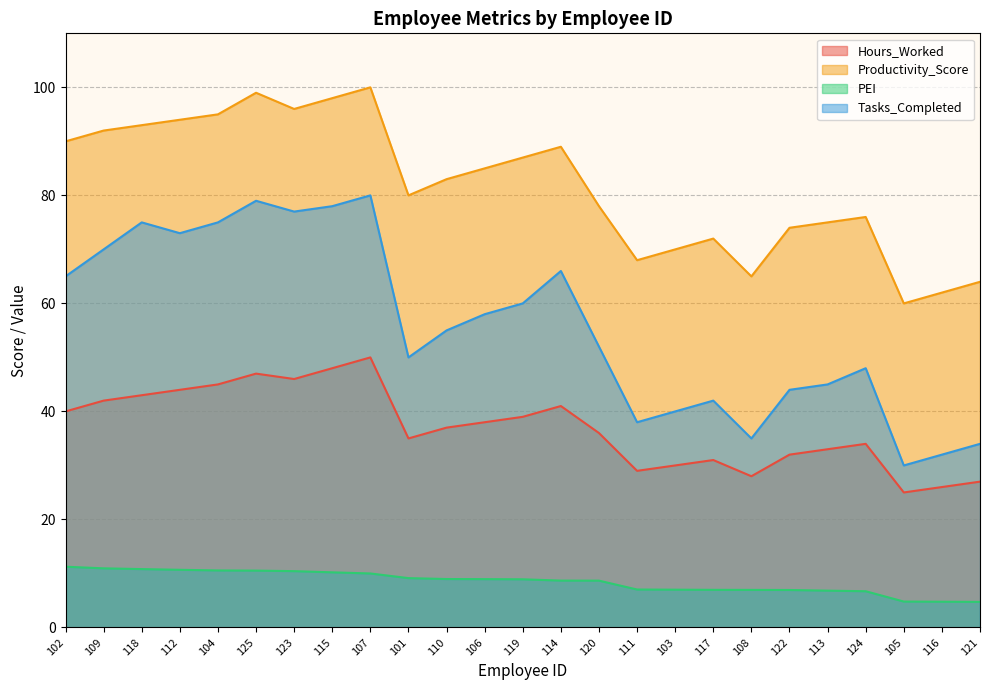

What is the value of the PEI point at the 9th from the left?

10.0